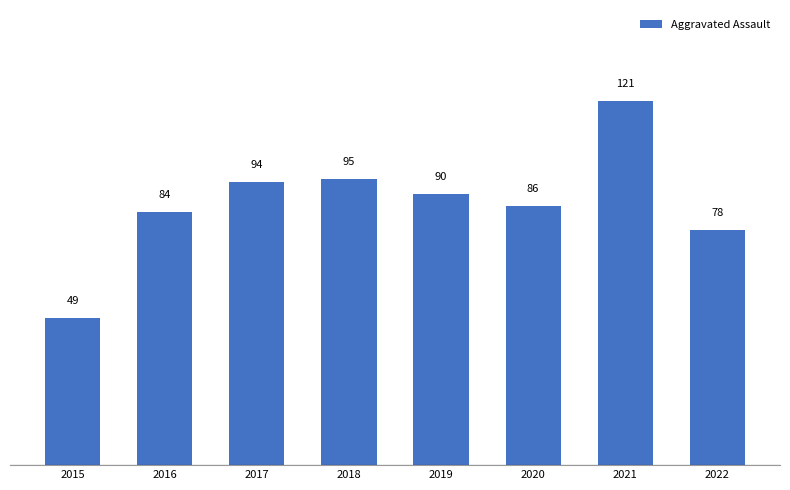

True or false: the data shows 135 at 2018.

False